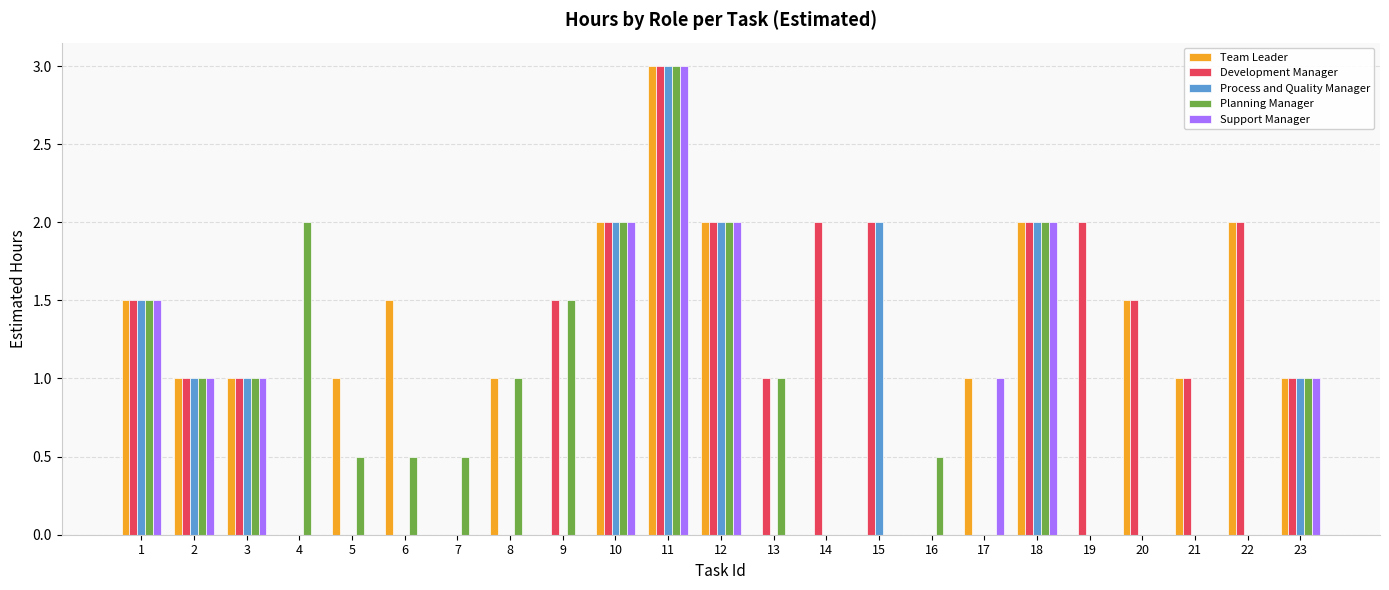

Read the Planning Manager value at 2.

1.0